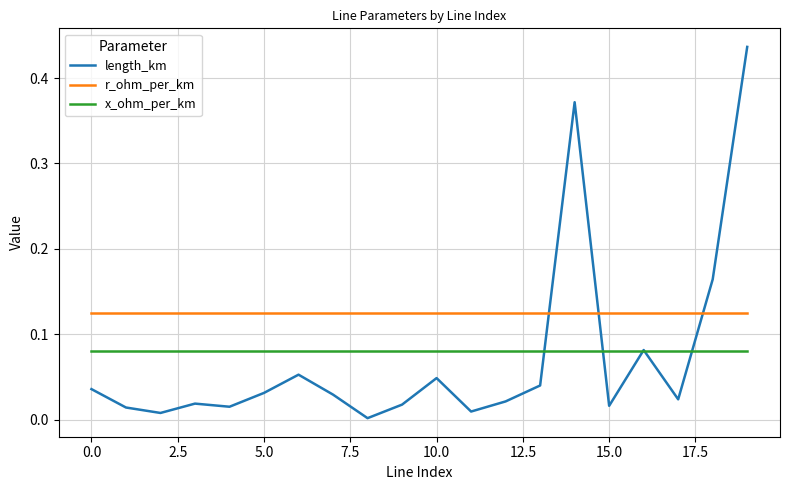

What is the sum of all r_ohm_per_km values?

2.5